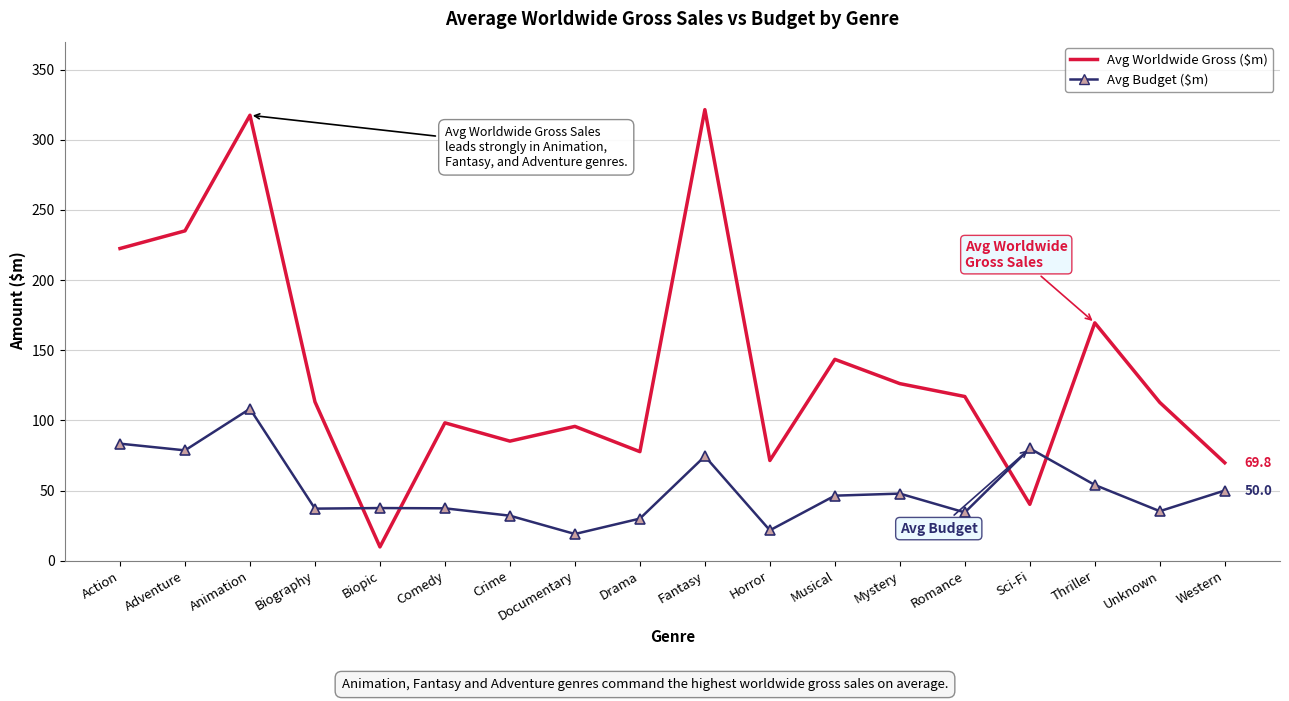

The value of Avg Budget ($m) at Mystery is 70.8. True or false?

False